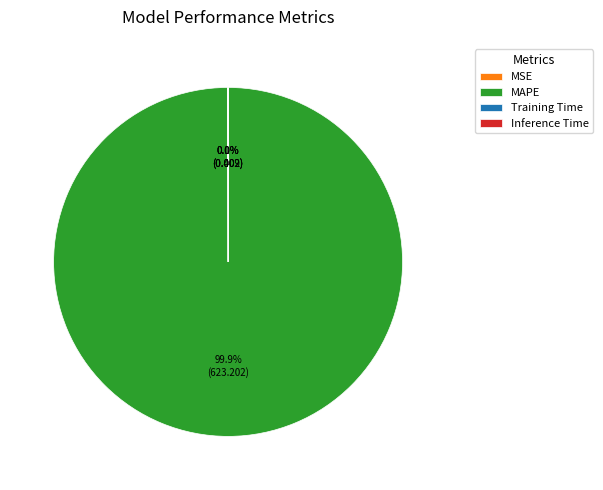

Is MAPE the majority of the pie?

Yes